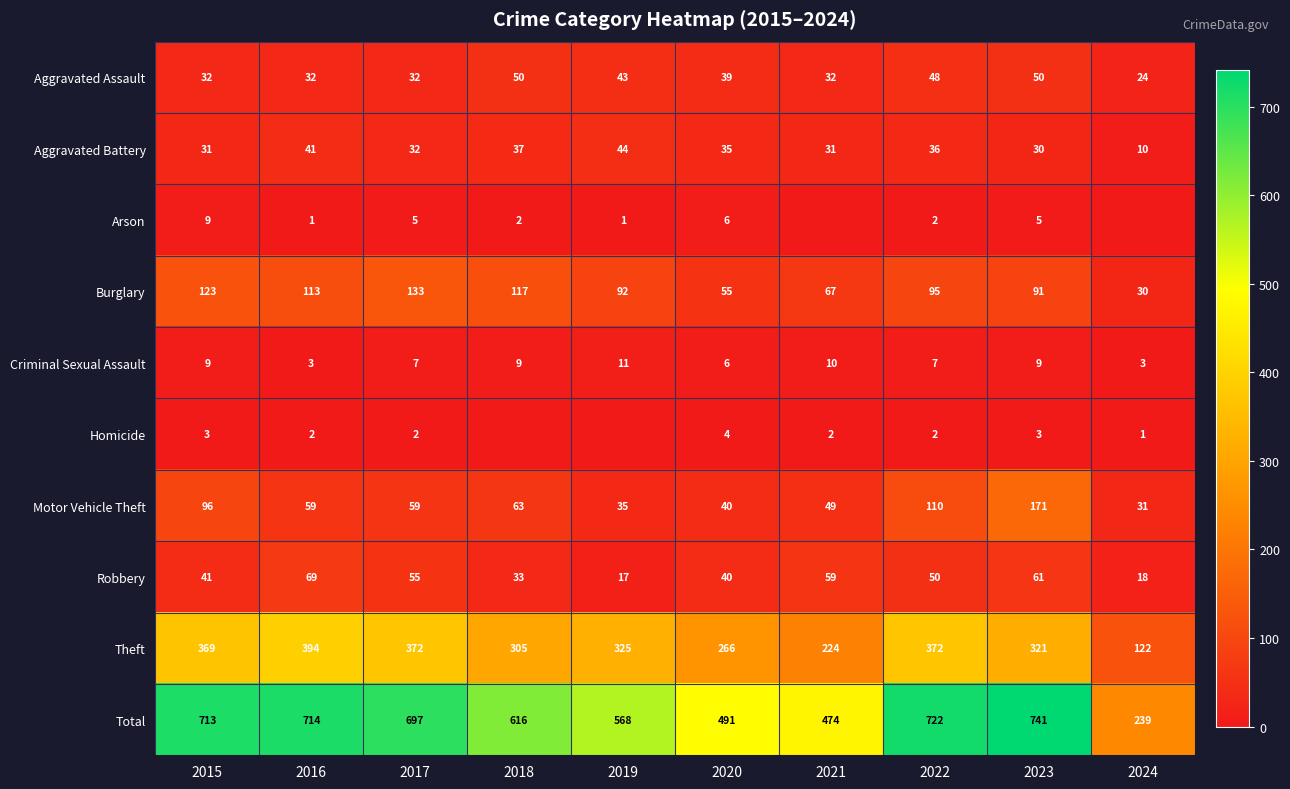

What is the difference between the second highest and minimum values in the Criminal Sexual Assault series?

7